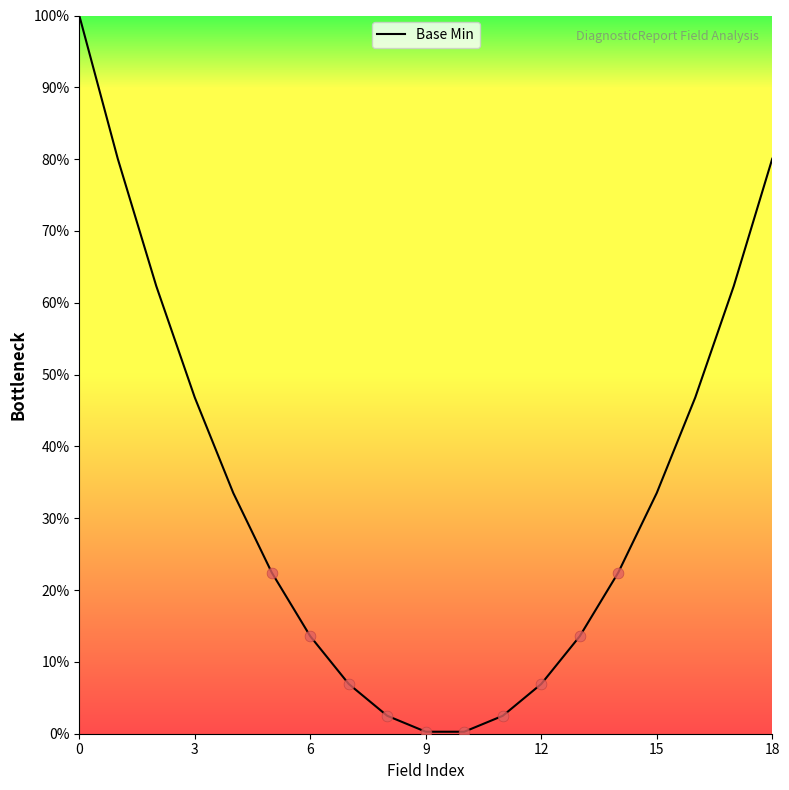

What is the difference between the maximum and minimum values?

99.7